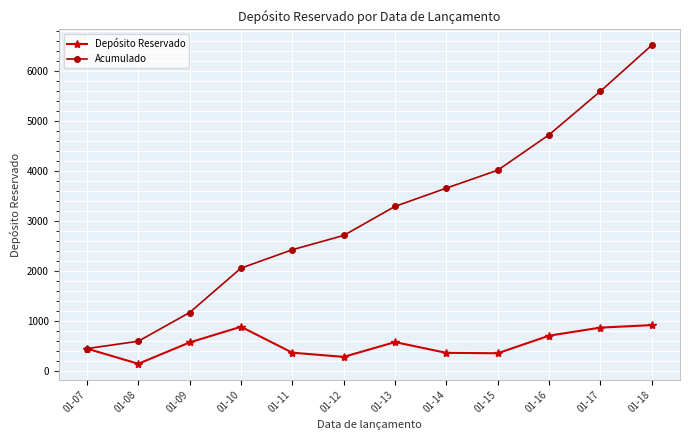

What is the average value of the Acumulado series?

3098